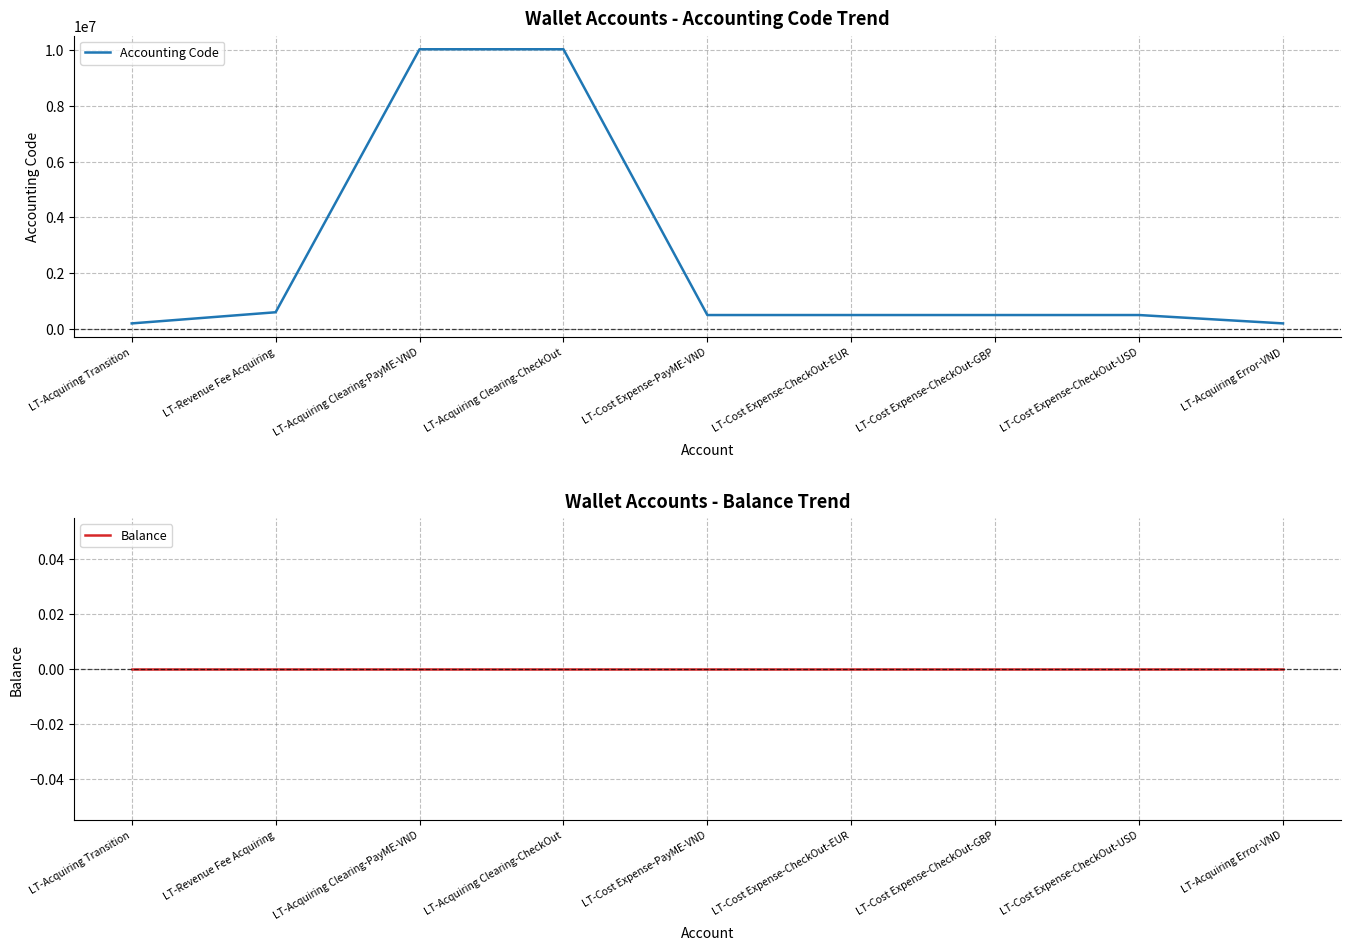

True or false: Accounting Code has more than 2 interior local peaks.

False